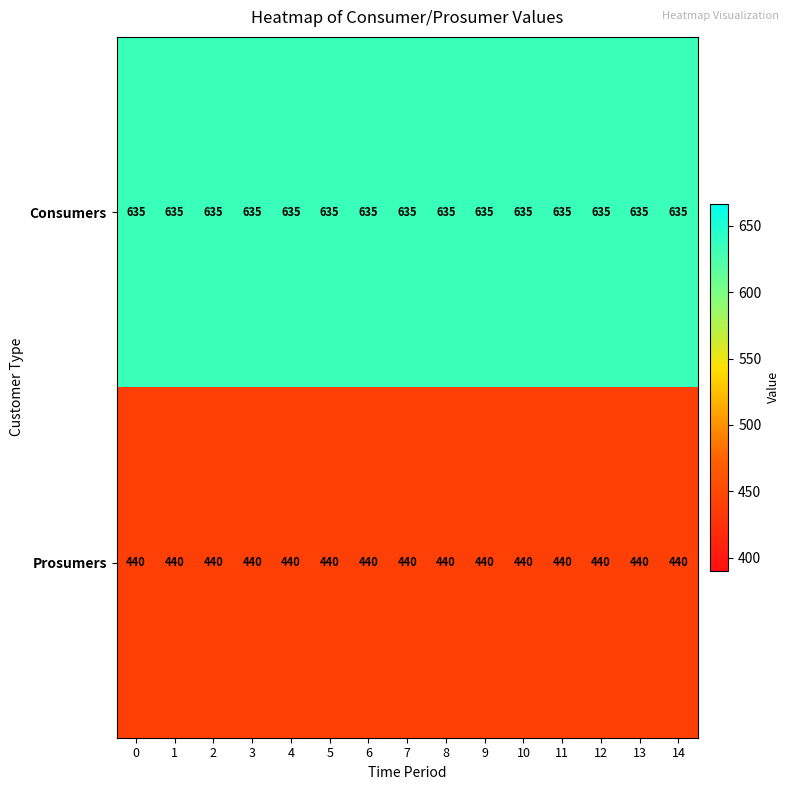

List the series in order of their peak value, highest first.

Consumers, Prosumers